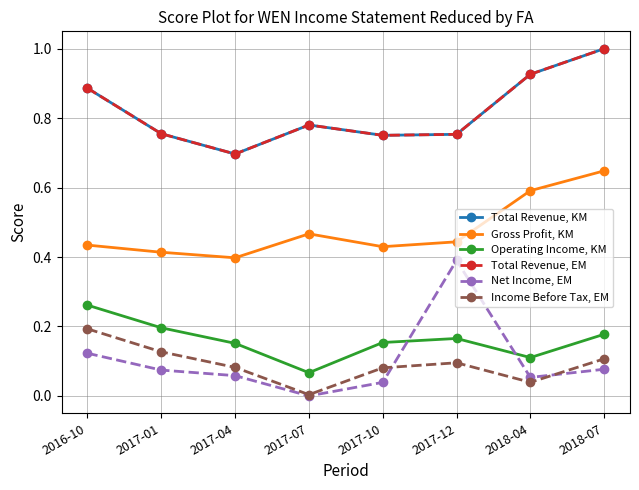

Reading right to left, extract all data points from this chart.

Total Revenue, KM: 2018-07=1.0	2018-04=0.9	2017-12=0.8	2017-10=0.8	2017-07=0.8	2017-04=0.7	2017-01=0.8	2016-10=0.9
Gross Profit, KM: 2018-07=0.6	2018-04=0.6	2017-12=0.4	2017-10=0.4	2017-07=0.5	2017-04=0.4	2017-01=0.4	2016-10=0.4
Operating Income, KM: 2018-07=0.2	2018-04=0.1	2017-12=0.2	2017-10=0.2	2017-07=0.1	2017-04=0.2	2017-01=0.2	2016-10=0.3
Total Revenue, EM: 2018-07=1.0	2018-04=0.9	2017-12=0.8	2017-10=0.8	2017-07=0.8	2017-04=0.7	2017-01=0.8	2016-10=0.9
Net Income, EM: 2018-07=0.1	2018-04=0.1	2017-12=0.4	2017-10=0.0	2017-07=0.0	2017-04=0.1	2017-01=0.1	2016-10=0.1
Income Before Tax, EM: 2018-07=0.1	2018-04=0.0	2017-12=0.1	2017-10=0.1	2017-07=0.0	2017-04=0.1	2017-01=0.1	2016-10=0.2